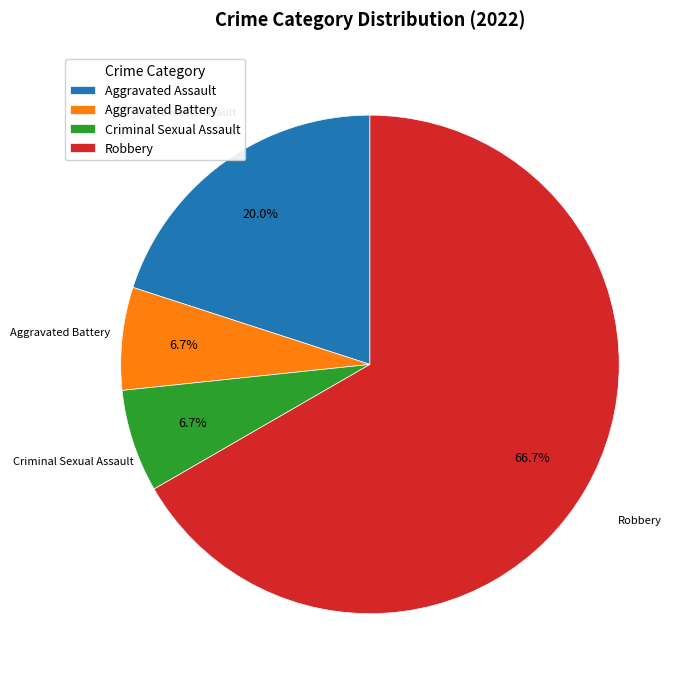

Do Criminal Sexual Assault and Aggravated Assault together represent more than half of the pie?

No